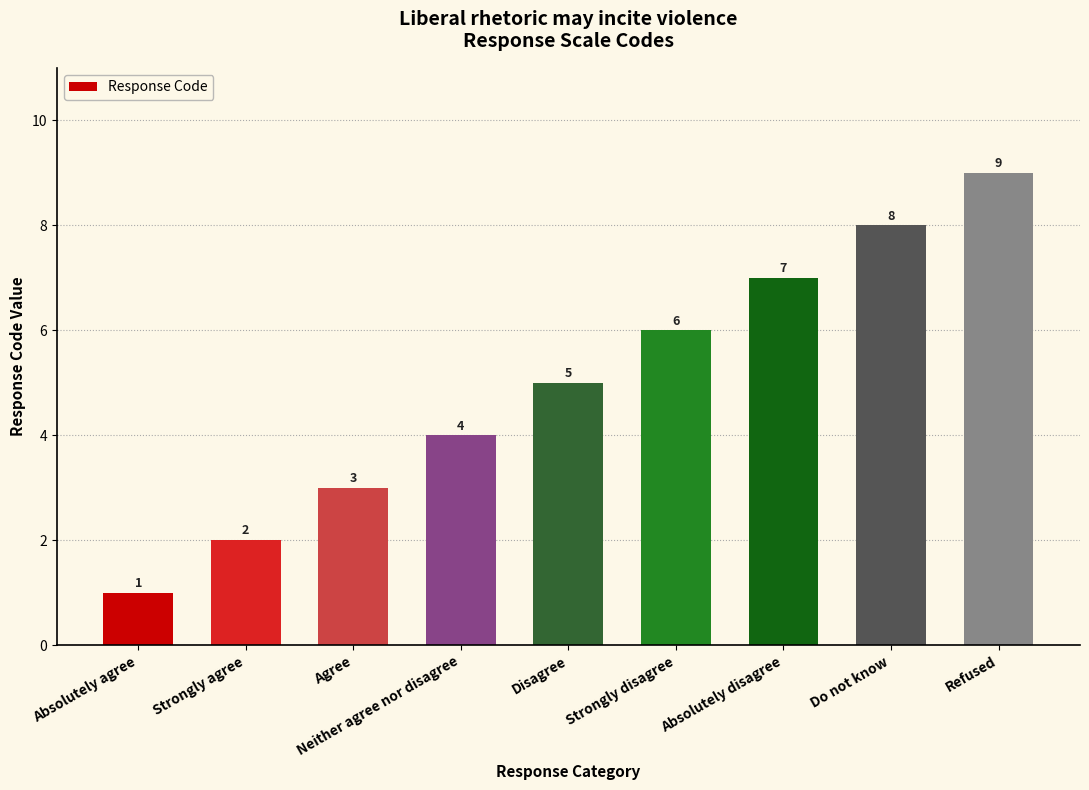

What value does the data have at Neither agree nor disagree?

4